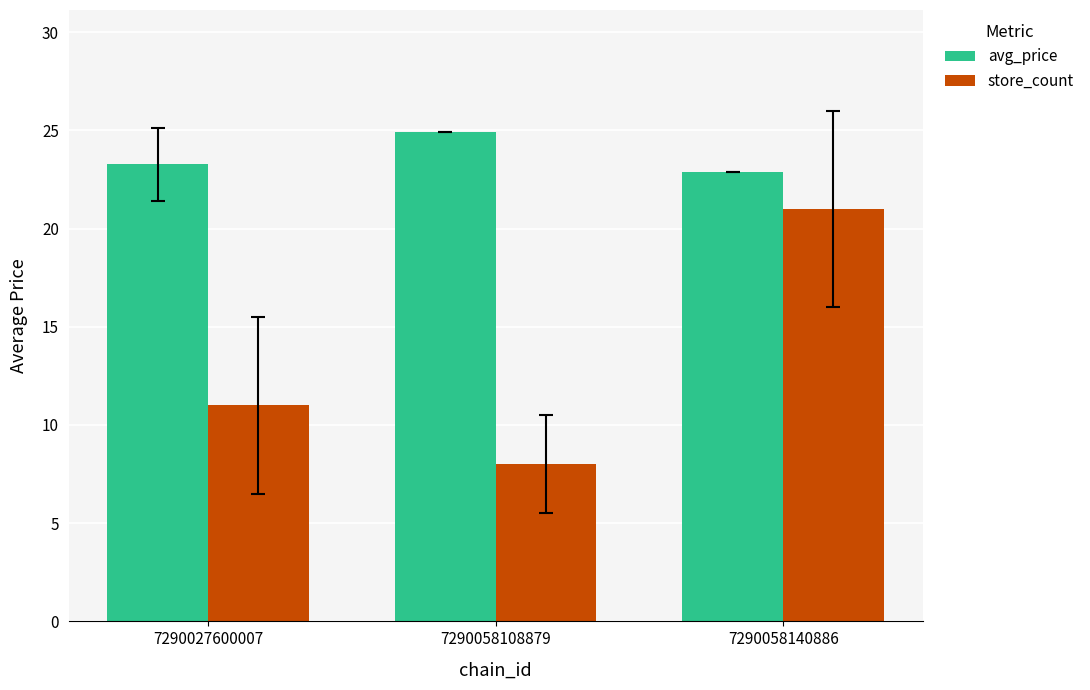

Is it true that avg_price equals 23.3 at 7290027600007?

True